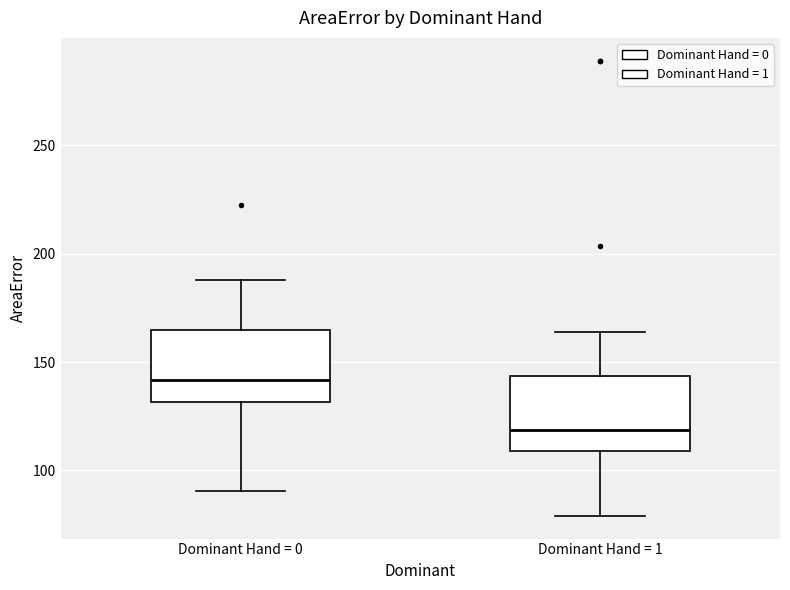

Reading left to right, transcribe this box plot: for each box, give where its median line is, the range the box spans, and where its two whiskers end, as read against the y-axis. The values are not printed on the chart, so give them approximately, as read against the axis.

Dominant Hand = 0: median 140, box 130 to 165, whiskers 90 to 190
Dominant Hand = 1: median 120, box 110 to 145, whiskers 80 to 165